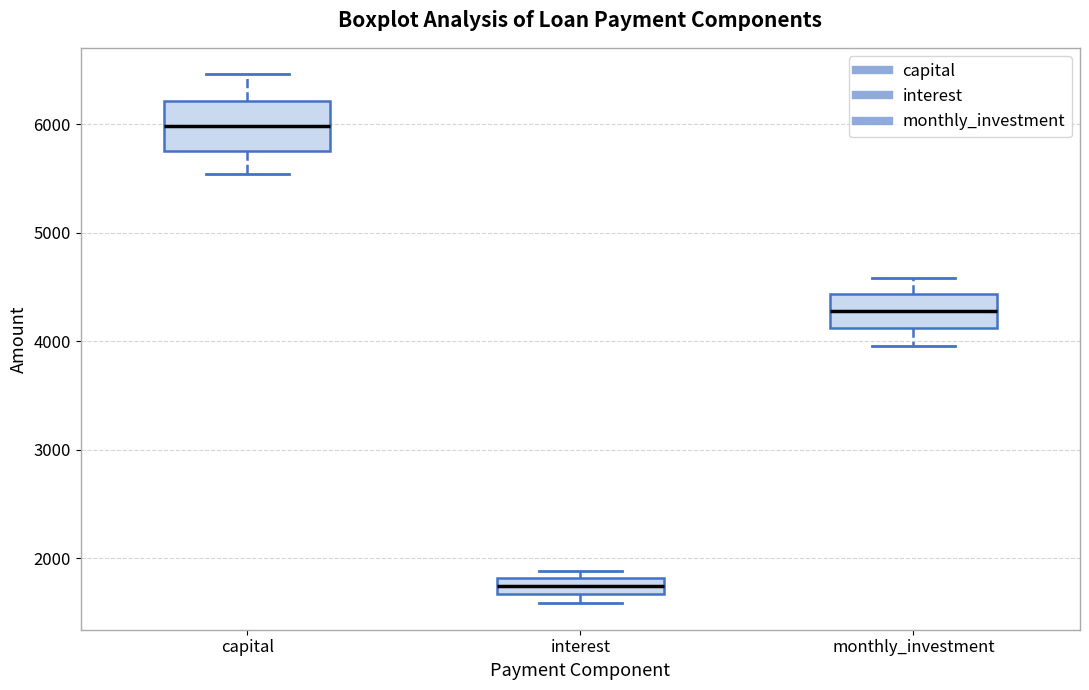

Which box's median line is the highest?

capital